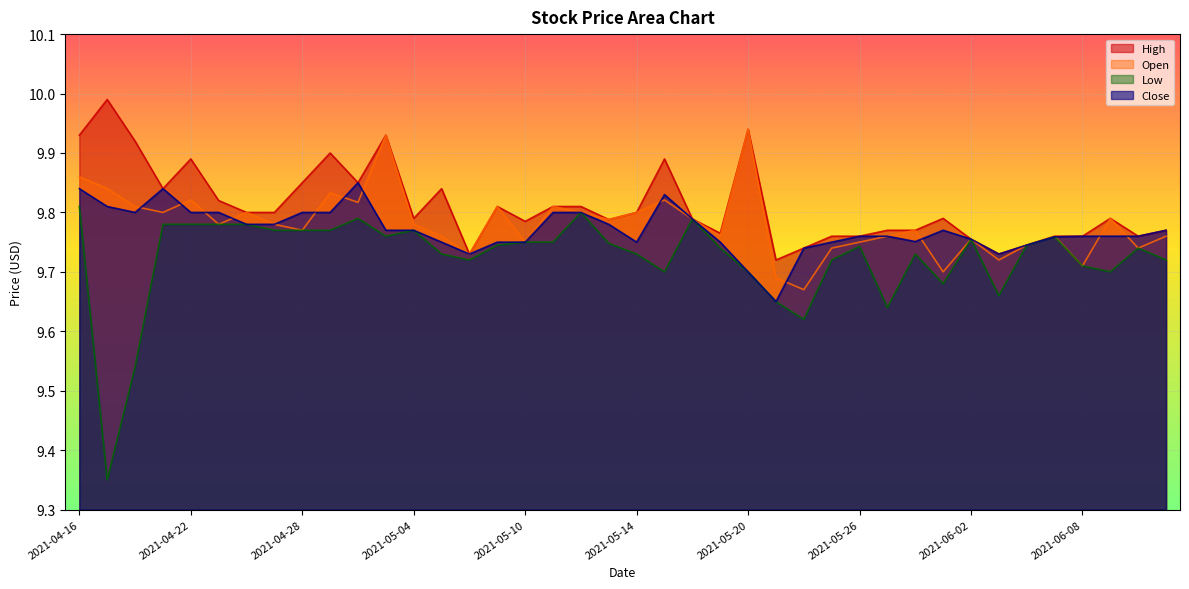

What position from the left is 2021-04-30?

11